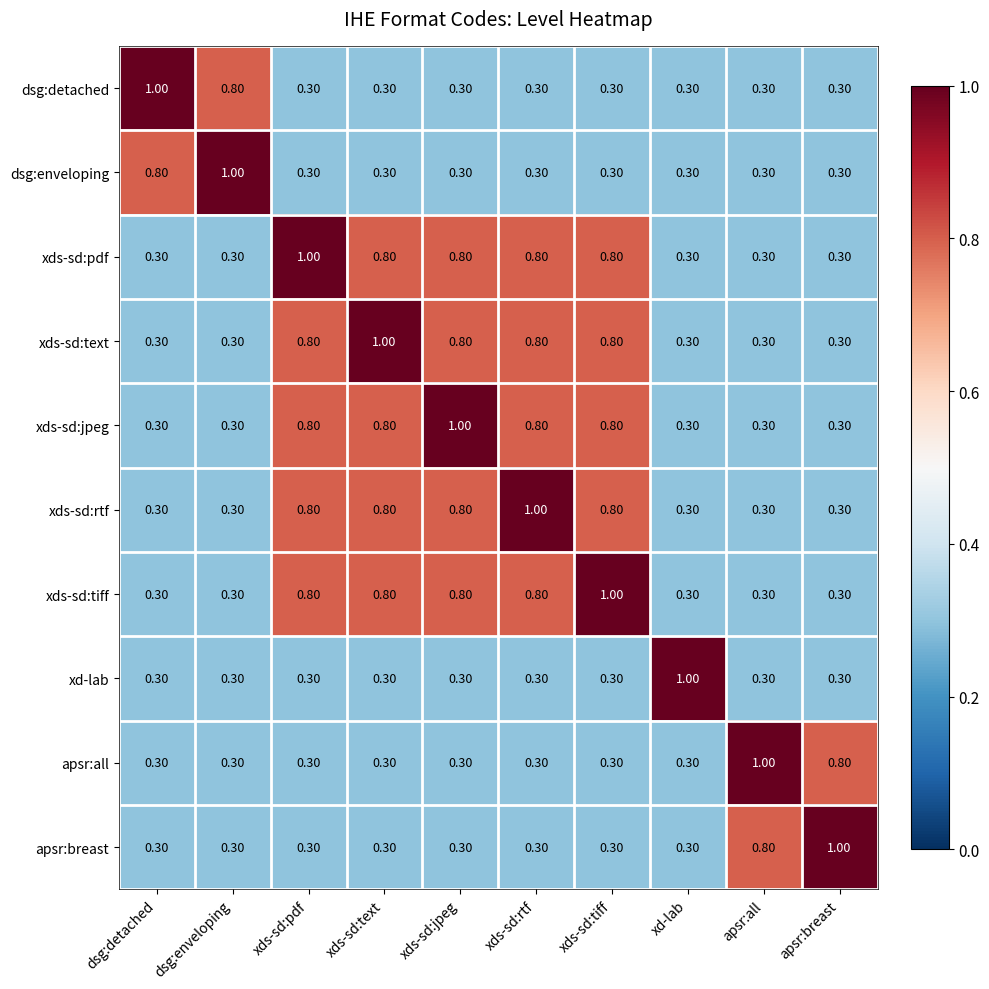

What is the difference between the maximum and minimum values in the apsr:all series?

0.7